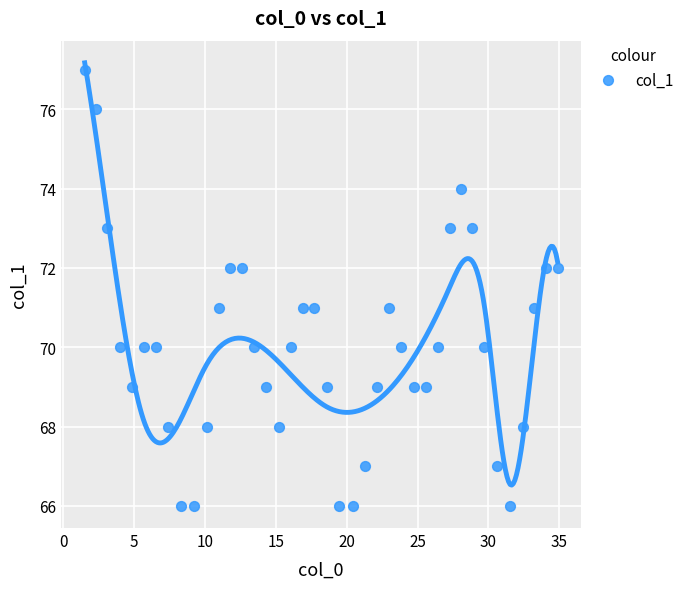

What is the range of Y values (max minus min)?

11